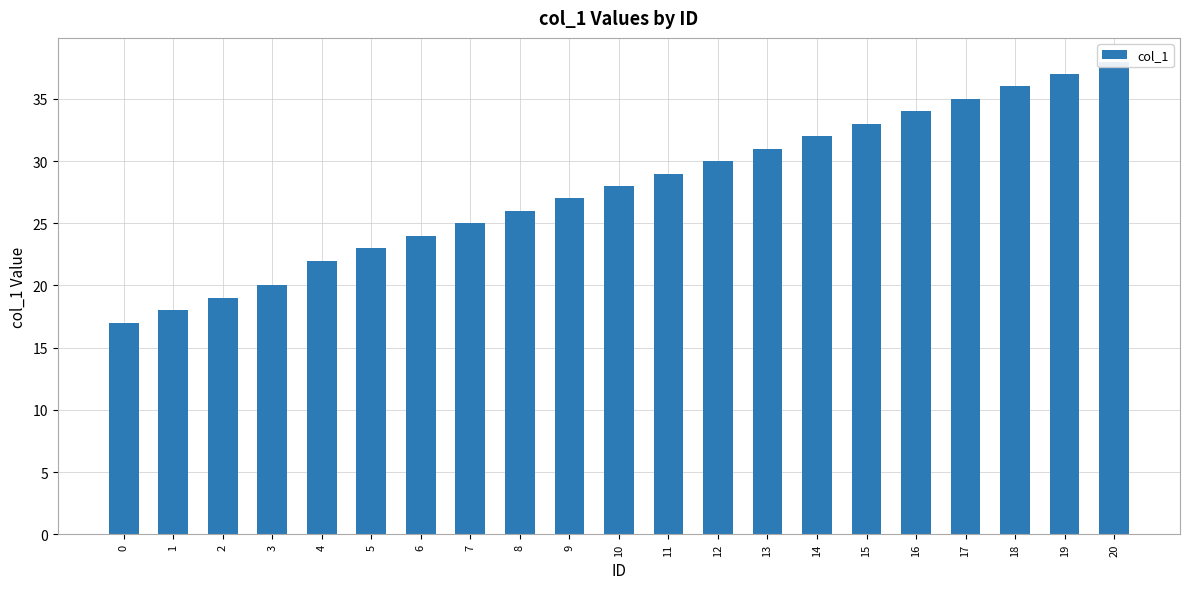

What is the value of the 1st bar from the left?

17